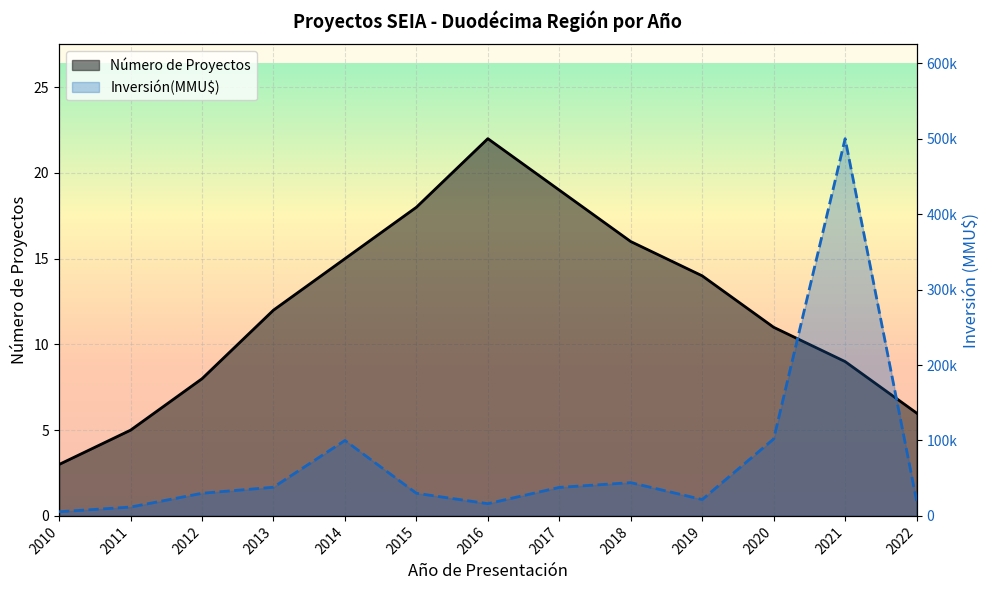

The Número de Proyectos series shows 25 at 2018. True or false?

False